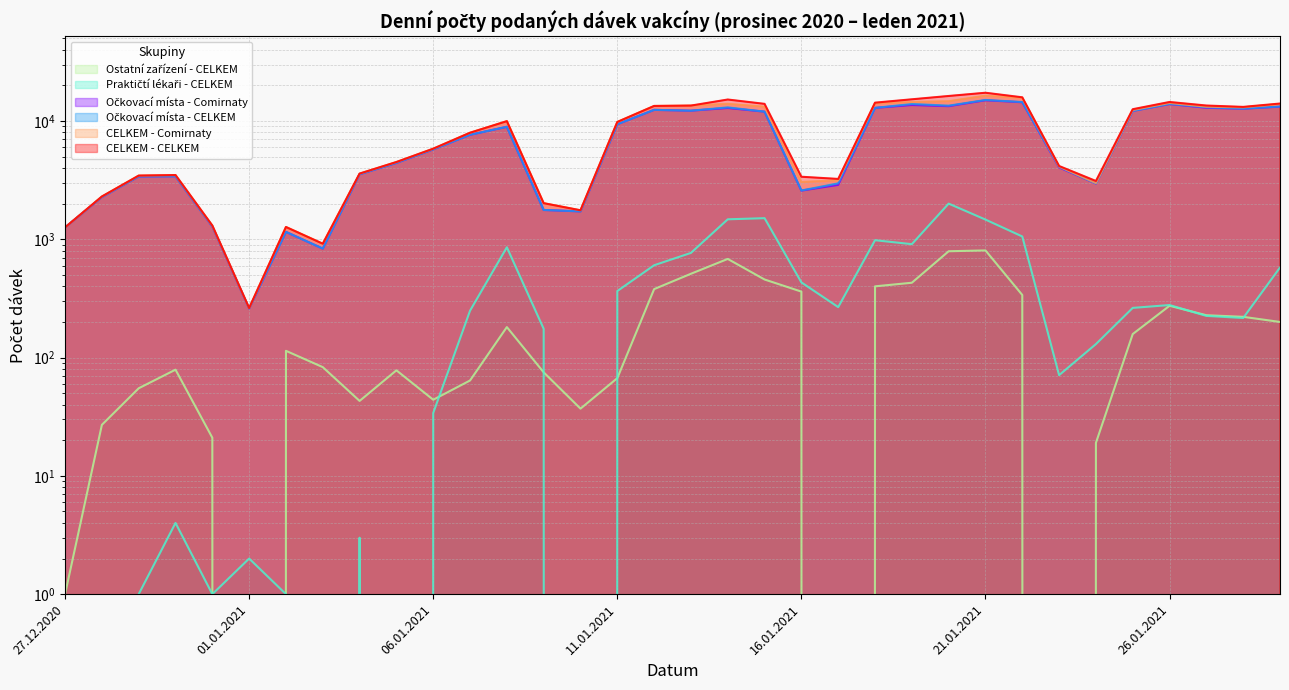

True or false: Očkovací místa - CELKEM and CELKEM - Comirnaty intersect in this chart.

False